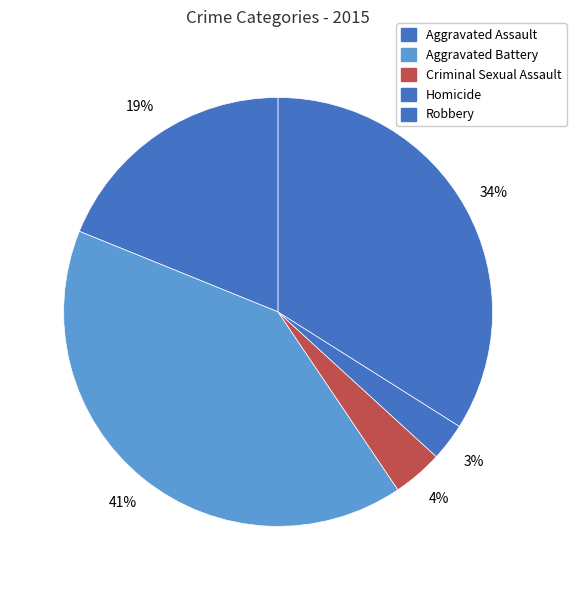

Approximately how many times larger is the value at Aggravated Battery compared to Robbery?

1.2